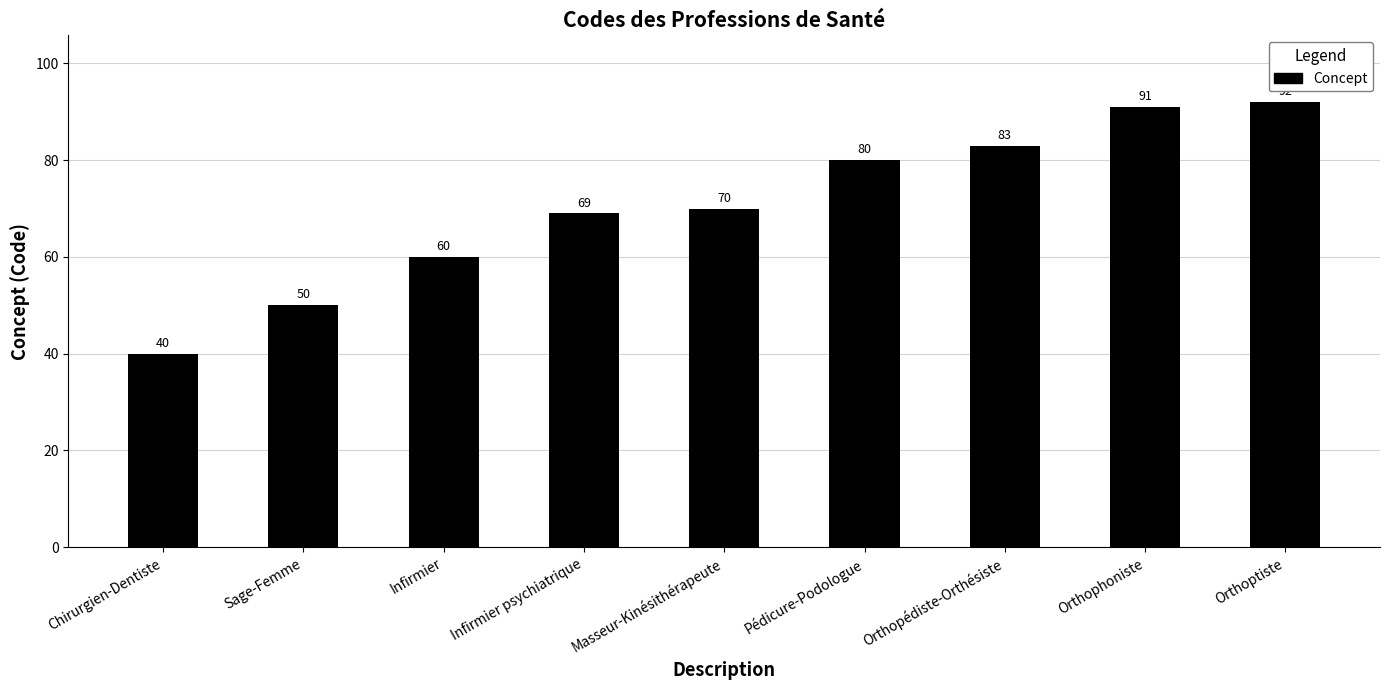

What is the minimum value shown in the chart?

40